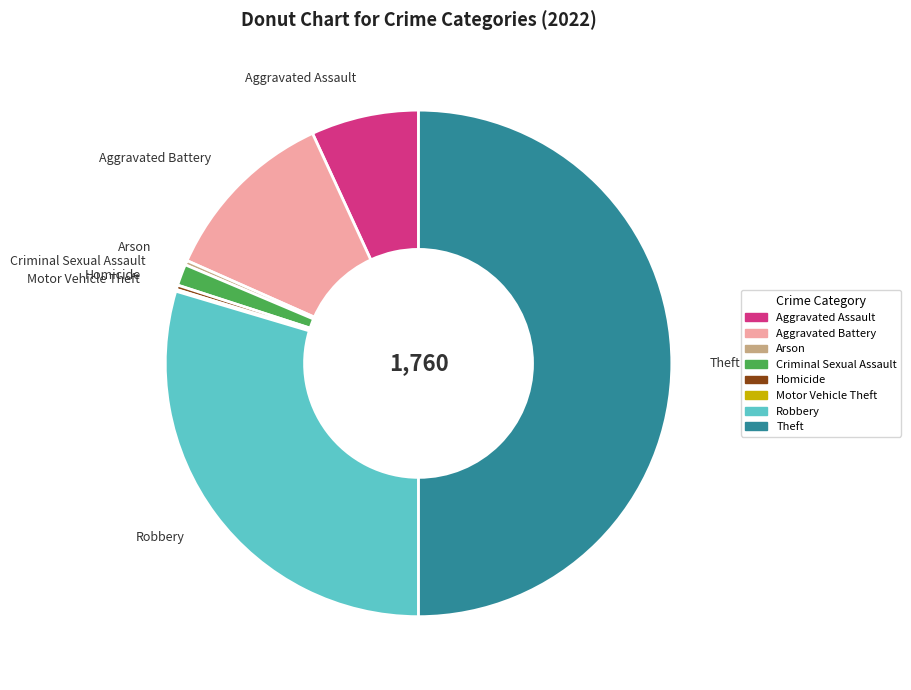

Does Arson account for over 50% of the chart?

No